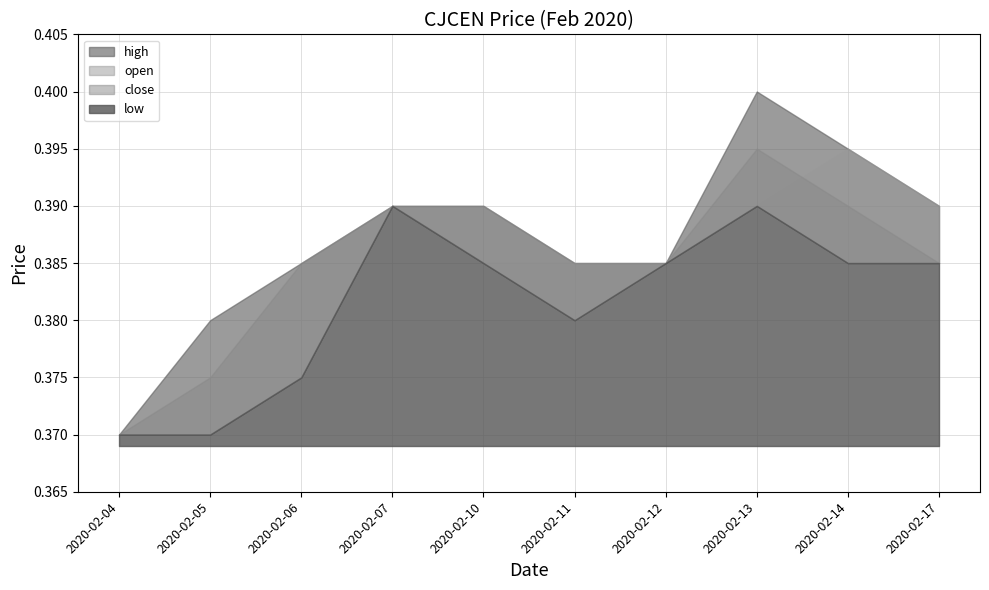

What is the maximum value shown in the chart?

0.4